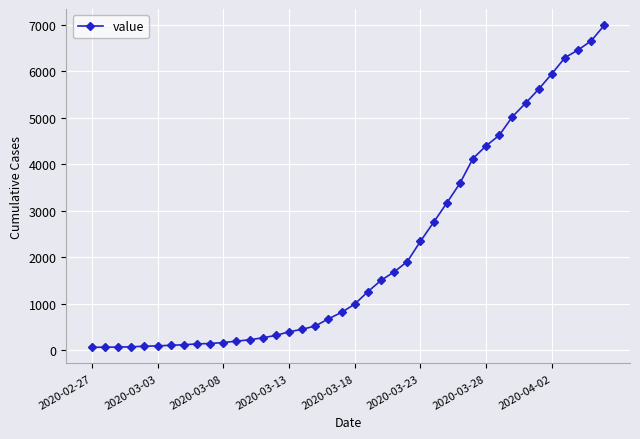

Count the number of data series in this chart.

1